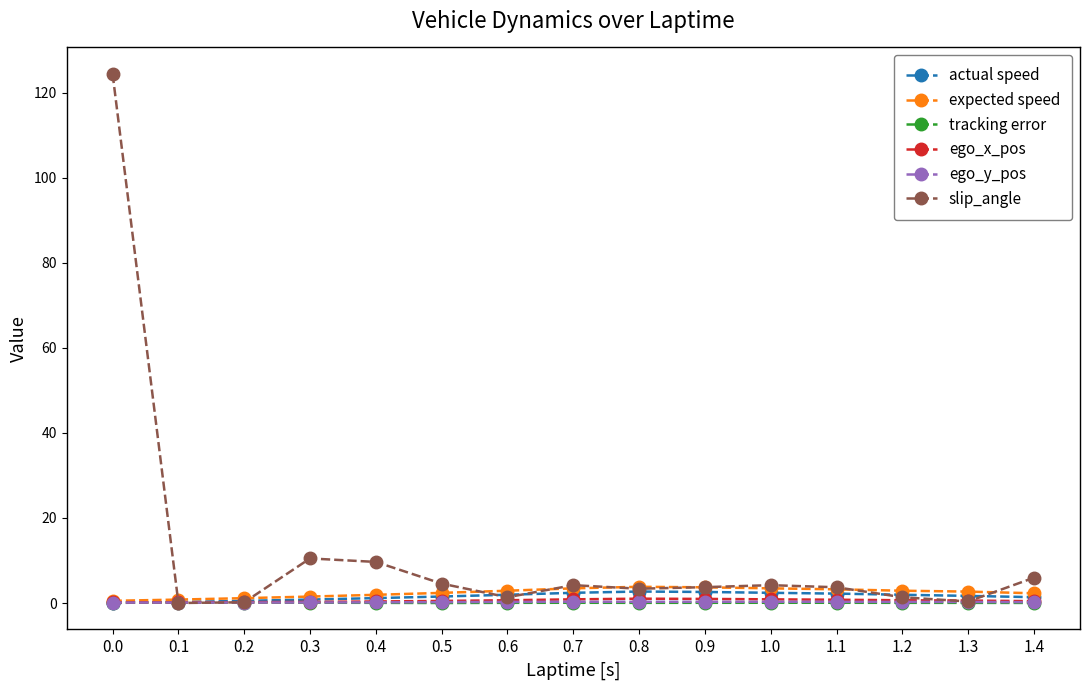

What is the difference between the maximum and minimum values in the actual speed series?

2.7